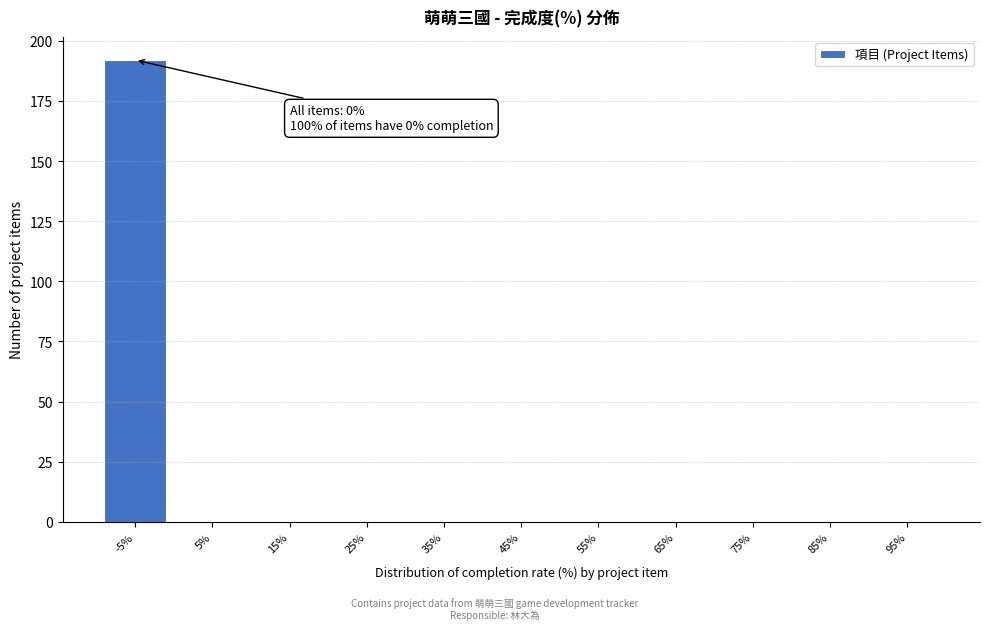

Reading left to right, extract all data points from this chart.

-5%=192	5%=0	15%=0	25%=0	35%=0	45%=0	55%=0	65%=0	75%=0	85%=0	95%=0